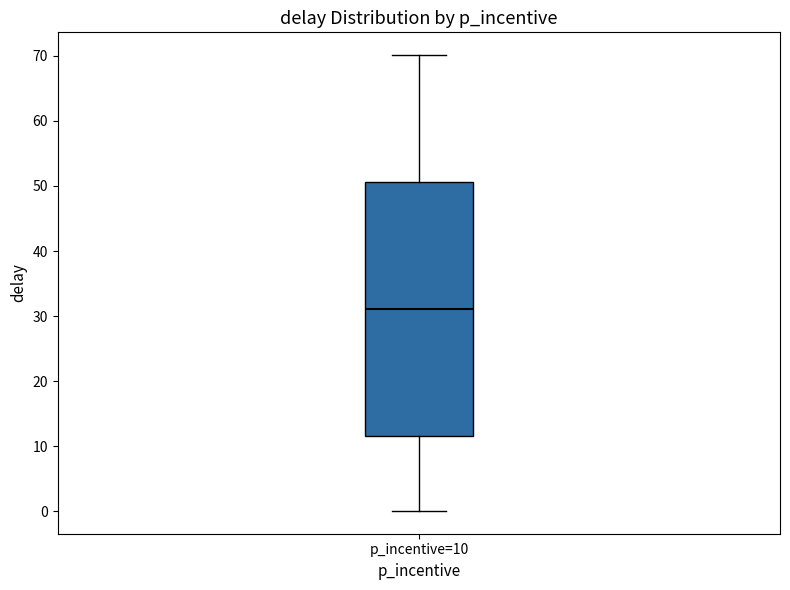

Transcribe this box plot: give where the median line is, the range the box spans, and where the two whiskers end, as read against the y-axis. The values are not printed on the chart, so give them approximately, as read against the axis.

median 31, box 12 to 51, whiskers 0 to 70